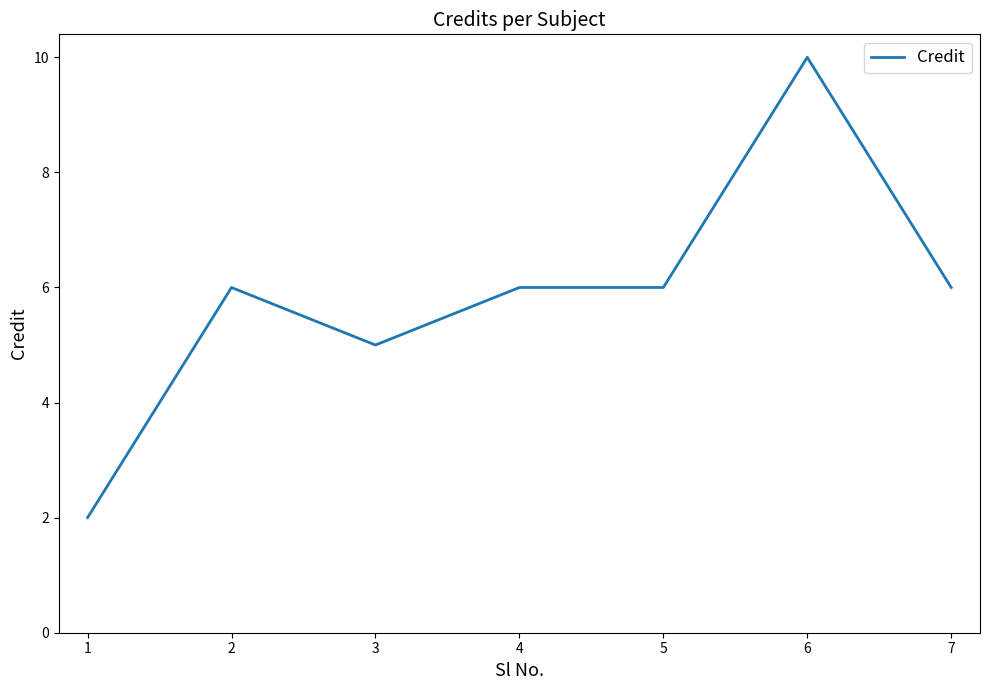

At which category does the data reach its first local valley?

3